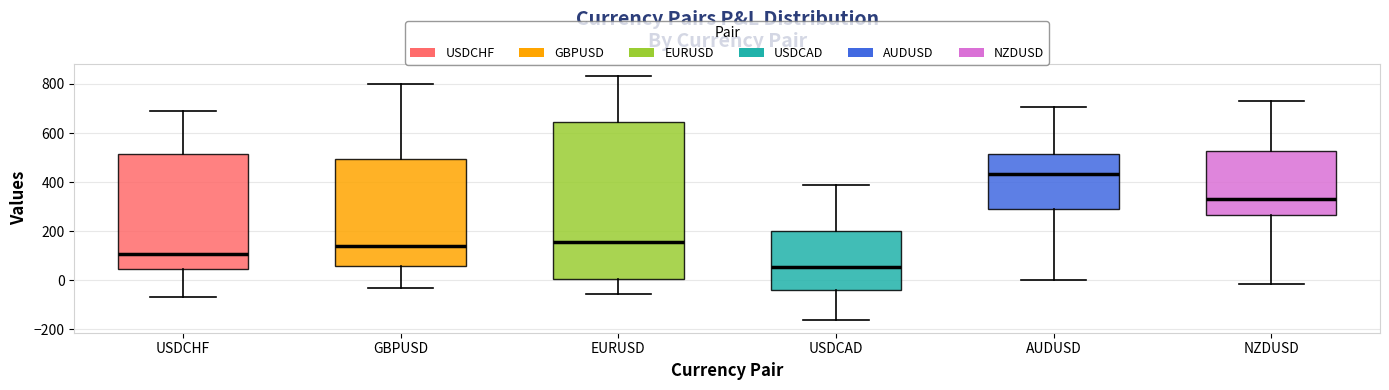

Reading left to right, read every box against the y-axis: the position of its median line, the range the box covers, and the ends of its whiskers. The values are not printed on the chart, so give them approximately, as read against the axis.

USDCHF: median 100, box 40 to 520, whiskers -60 to 680
GBPUSD: median 140, box 60 to 500, whiskers -40 to 800
EURUSD: median 160, box 0 to 640, whiskers -60 to 840
USDCAD: median 60, box -40 to 200, whiskers -160 to 380
AUDUSD: median 440, box 300 to 520, whiskers 0 to 700
NZDUSD: median 320, box 260 to 520, whiskers -20 to 720